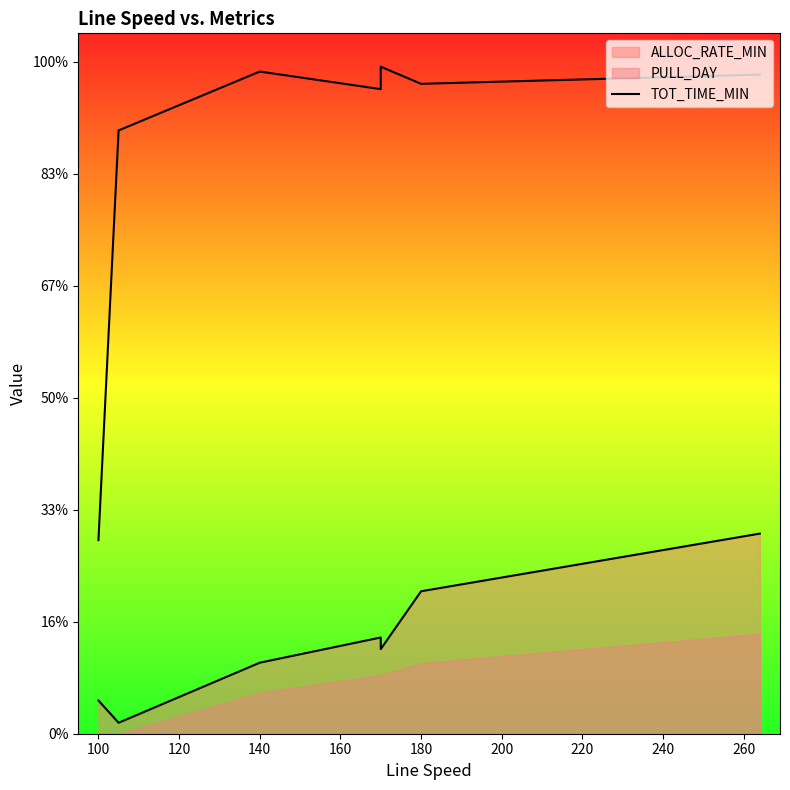

How many lines are shown in the chart?

1